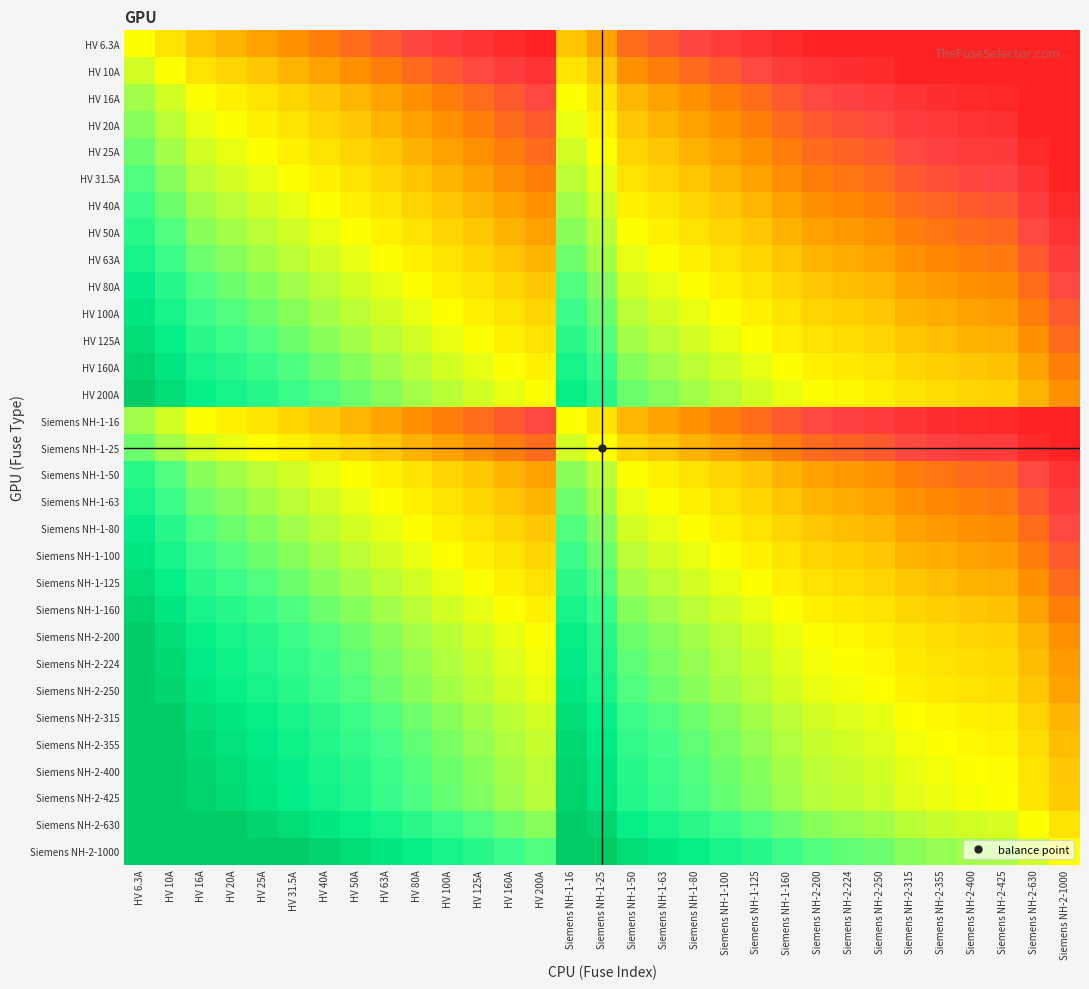

Between Siemens NH-1-25 and Siemens NH-2-315, which is larger?

Siemens NH-1-25